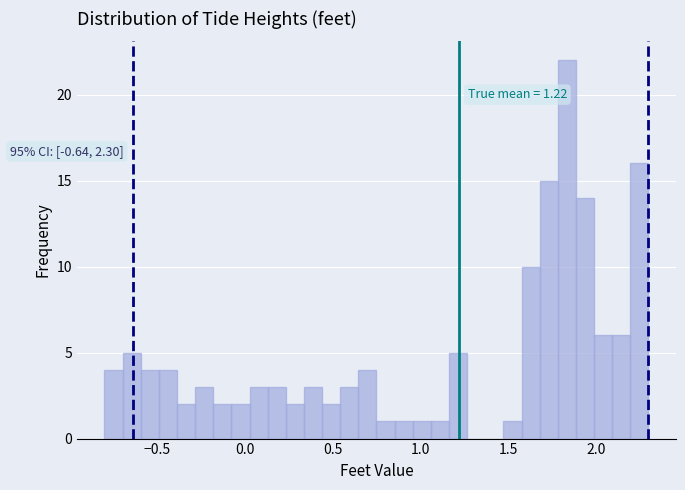

Read against the x-axis, roughly where is the centre of the tallest bar?

1.85